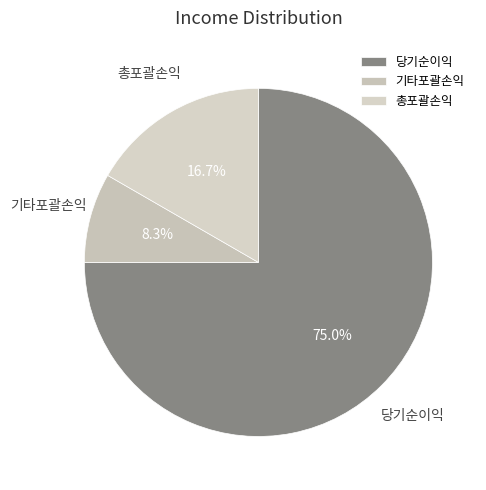

Is it true that 기타포괄손익 is 8% of the pie?

True